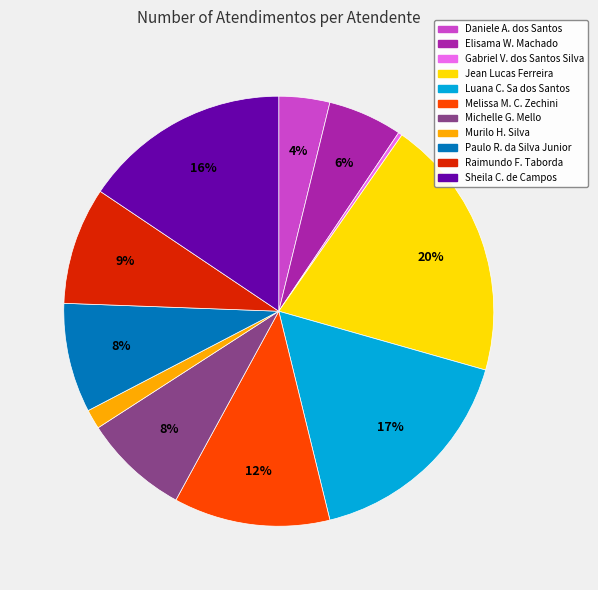

To the nearest percent, what is the average slice percentage?

9%